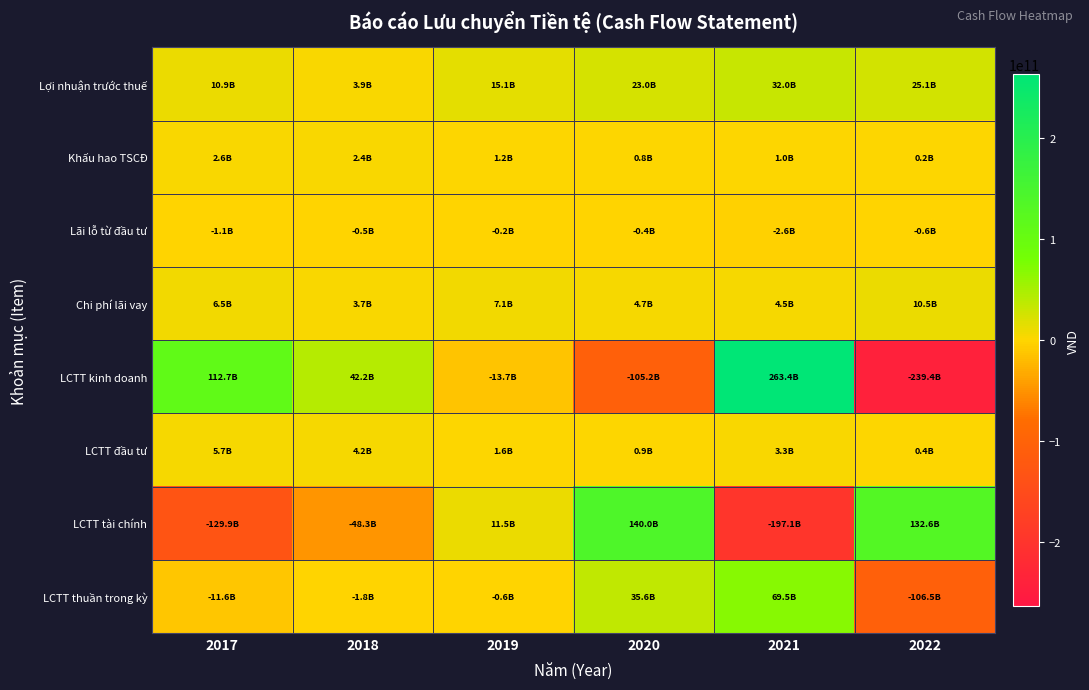

Reading left to right, list all the values displayed in this chart.

Lợi nhuận trước thuế: 2017=10943113423	2018=3942389786	2019=15056589716	2020=22957857984	2021=32038723714	2022=25115047790
Khấu hao TSCĐ: 2017=2640754424	2018=2352237120	2019=1201501616	2020=806841778	2021=981301880	2022=239087387
Lãi lỗ từ đầu tư: 2017=-1091578378	2018=-496882228	2019=-236376394	2020=-394967004	2021=-2581237181	2022=-630852691
Chi phí lãi vay: 2017=6467624789	2018=3678615401	2019=7096945840	2020=4739837400	2021=4463952663	2022=10453484929
LCTT kinh doanh: 2017=112665429527	2018=42247983369	2019=-13701424507	2020=-105249278195	2021=263360988308	2022=-239446480041
LCTT đầu tư: 2017=5695058378	2018=4205558834	2019=1620618099	2020=905260085	2021=3272600811	2022=436161773
LCTT tài chính: 2017=-129931802556	2018=-48279841888	2019=11512380507	2020=139964223161	2021=-197143453424	2022=132551382112
LCTT thuần trong kỳ: 2017=-11571314651	2018=-1826299685	2019=-568425901	2020=35620205051	2021=69490135695	2022=-106458936156